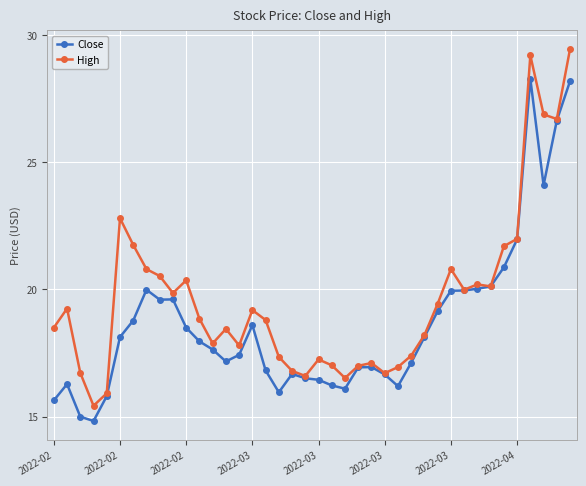

How many lines are shown in the chart?

2